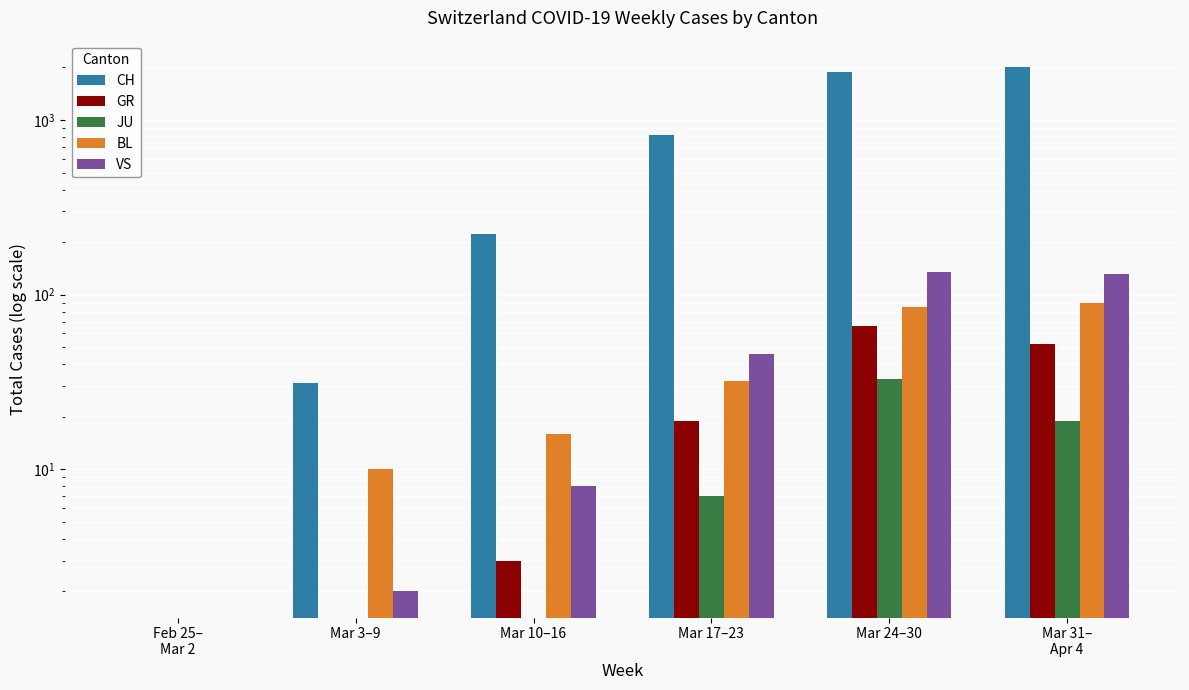

How many bars are there in each group?

5